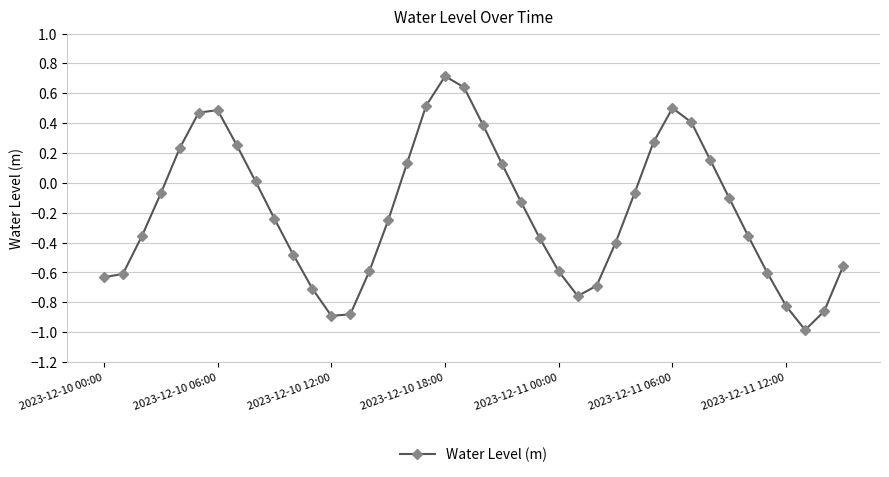

What is the value of the 21st point from the left?

0.4